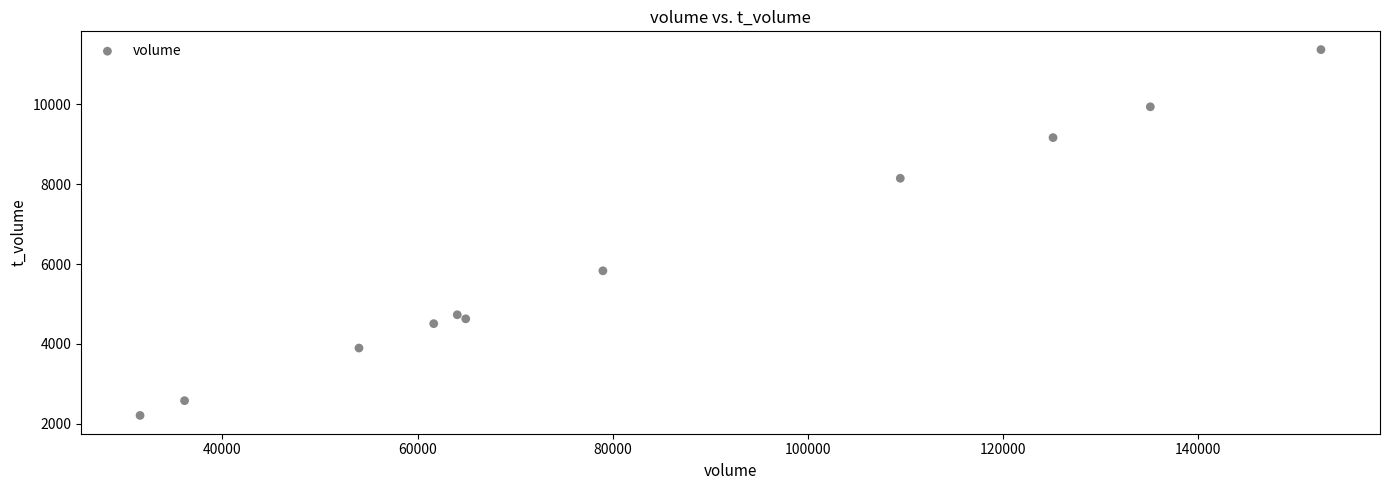

What is the range of Y values (max minus min)?

9163